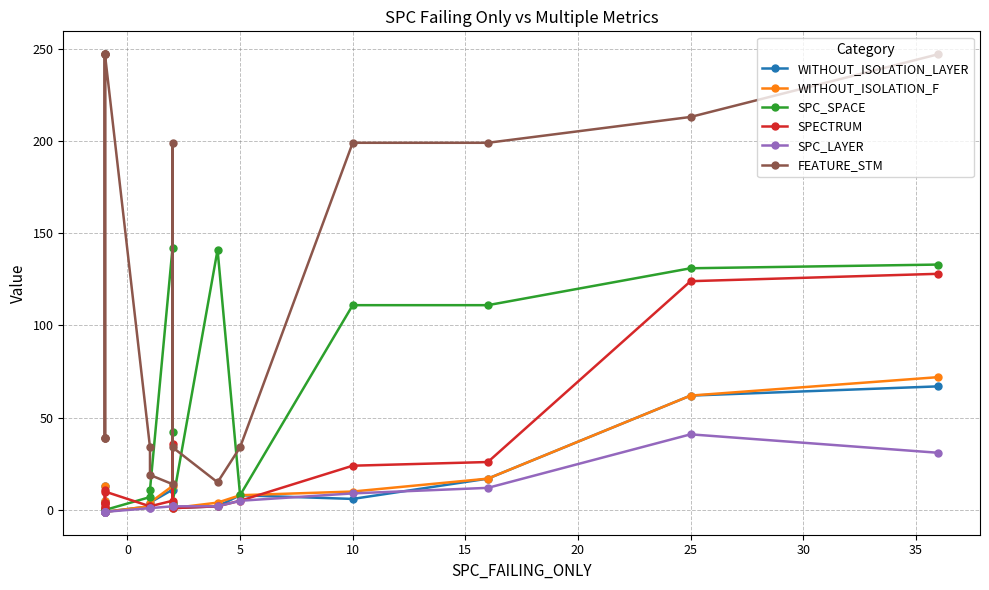

Does the chart have visible grid lines?

Yes